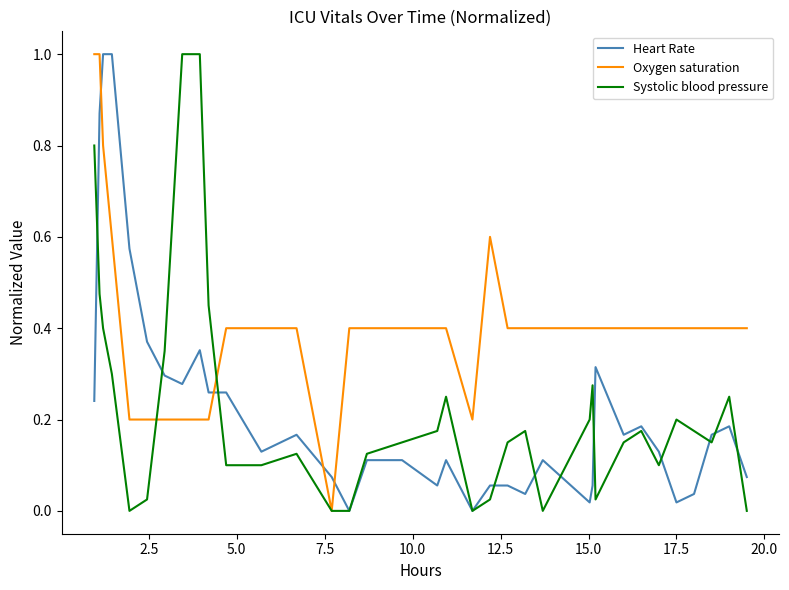

True or false: Heart Rate has more than 0 points higher than both neighbors.

True